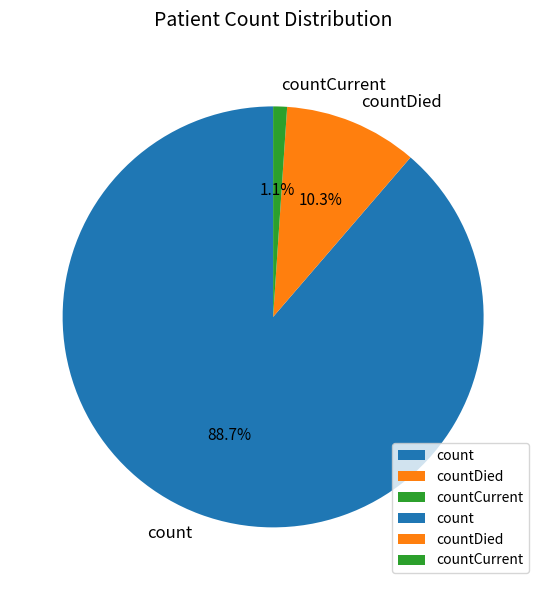

What is the largest slice in the pie chart?

count